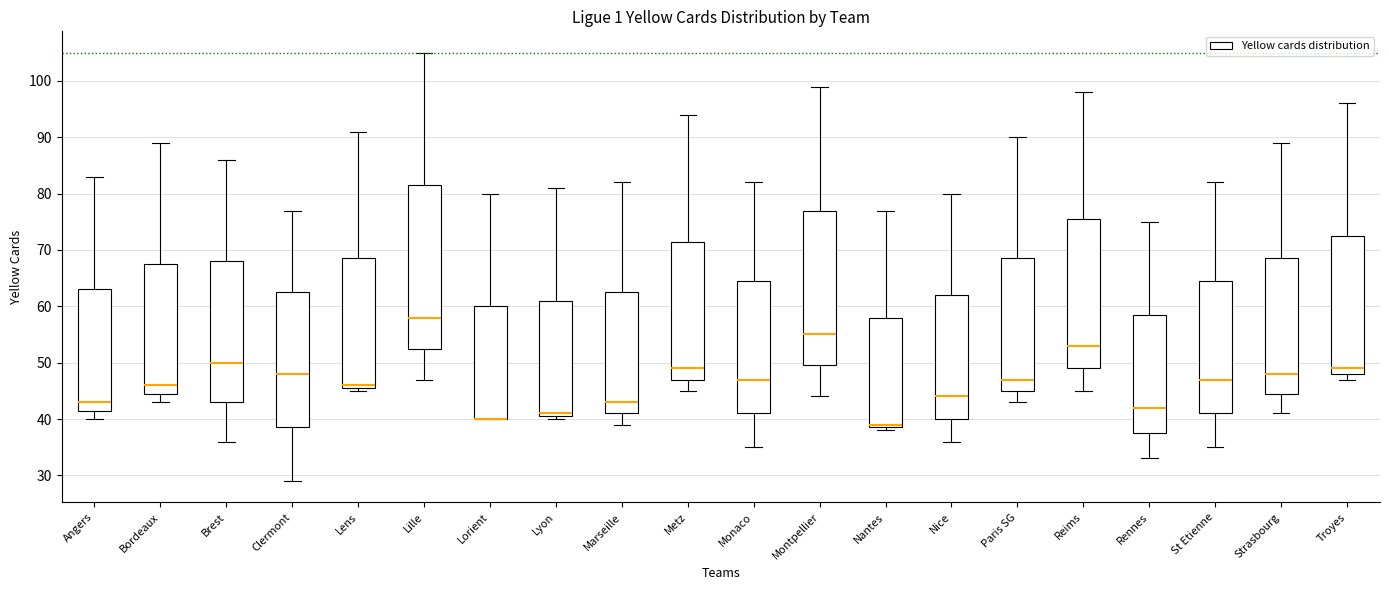

Reading left to right, transcribe this box plot: for each box, give where its median line is, the range the box spans, and where its two whiskers end, as read against the y-axis. The values are not printed on the chart, so give them approximately, as read against the axis.

Angers: median 43, box 42 to 63, whiskers 40 to 83
Bordeaux: median 46, box 45 to 68, whiskers 43 to 89
Brest: median 50, box 43 to 68, whiskers 36 to 86
Clermont: median 48, box 39 to 63, whiskers 29 to 77
Lens: median 46 (just above the box's lower edge), box 46 to 69, whiskers 45 to 91
Lille: median 58, box 53 to 82, whiskers 47 to 105
Lorient: median 40 (drawn on the box's lower edge), box 40 to 60, whiskers 40 to 80
Lyon: median 41 (just above the box's lower edge), box 41 to 61, whiskers 40 to 81
Marseille: median 43, box 41 to 63, whiskers 39 to 82
Metz: median 49, box 47 to 72, whiskers 45 to 94
Monaco: median 47, box 41 to 65, whiskers 35 to 82
Montpellier: median 55, box 50 to 77, whiskers 44 to 99
Nantes: median 39 (just above the box's lower edge), box 39 to 58, whiskers 38 to 77
Nice: median 44, box 40 to 62, whiskers 36 to 80
Paris SG: median 47, box 45 to 69, whiskers 43 to 90
Reims: median 53, box 49 to 76, whiskers 45 to 98
Rennes: median 42, box 38 to 59, whiskers 33 to 75
St Etienne: median 47, box 41 to 65, whiskers 35 to 82
Strasbourg: median 48, box 45 to 69, whiskers 41 to 89
Troyes: median 49, box 48 to 73, whiskers 47 to 96